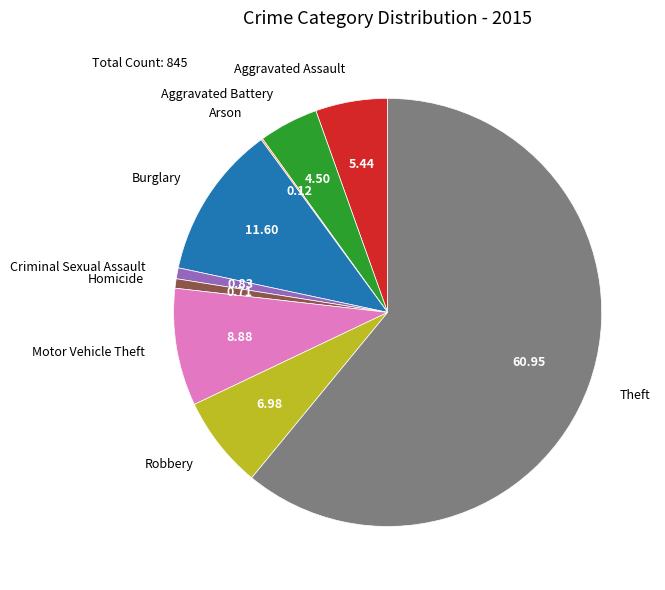

Which has a higher value, Aggravated Assault or Burglary?

Burglary